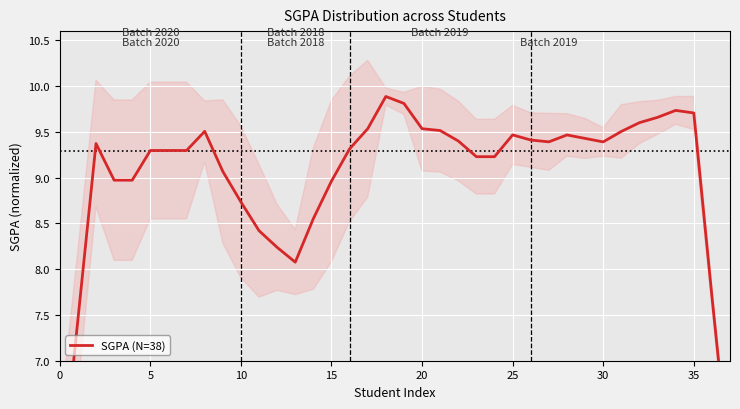

Between 18 and 31, which is larger?

18